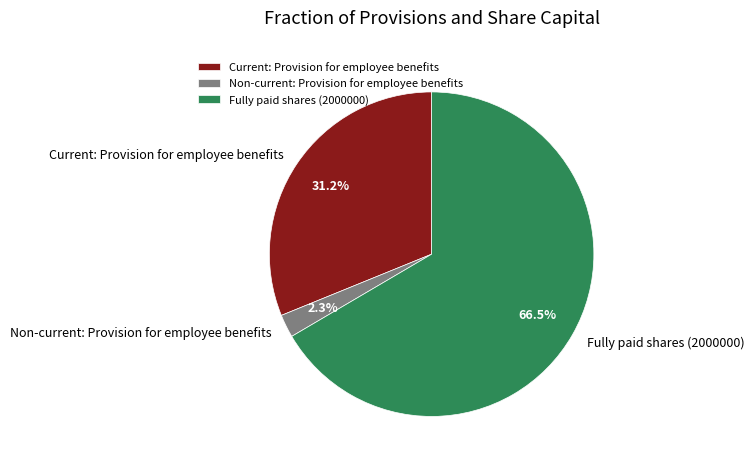

The Fully paid shares (2000000) slice represents 78% of the pie. True or false?

False